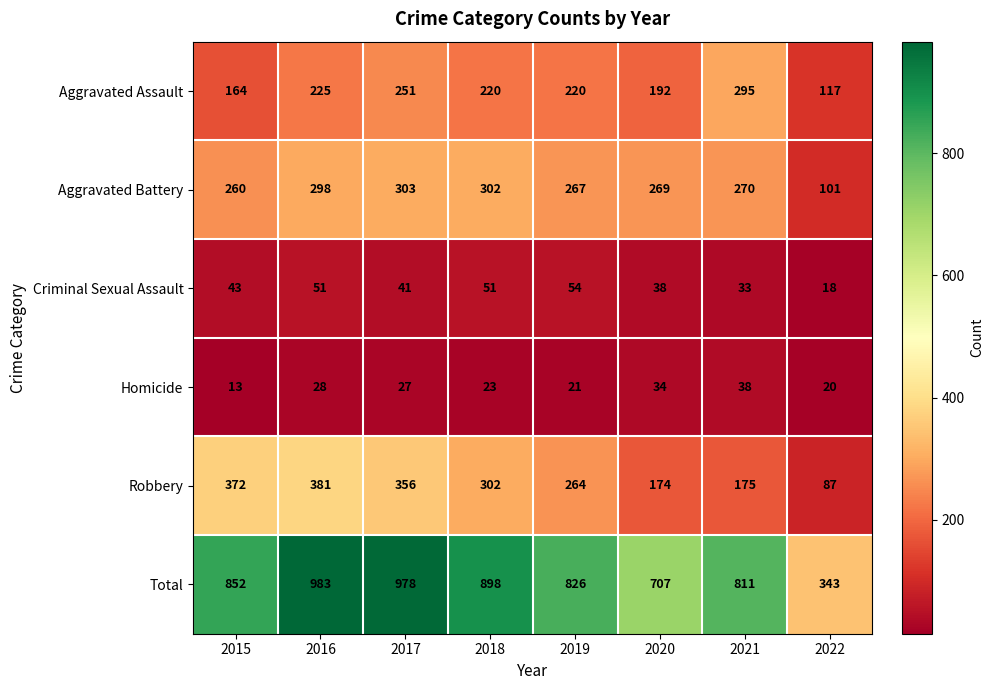

Which label corresponds to the largest value in the chart?

2016